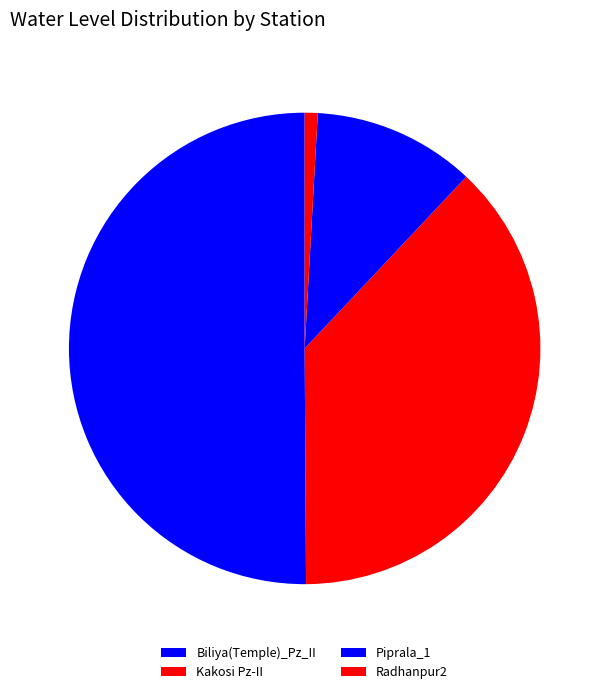

How many slices are in this pie chart?

4